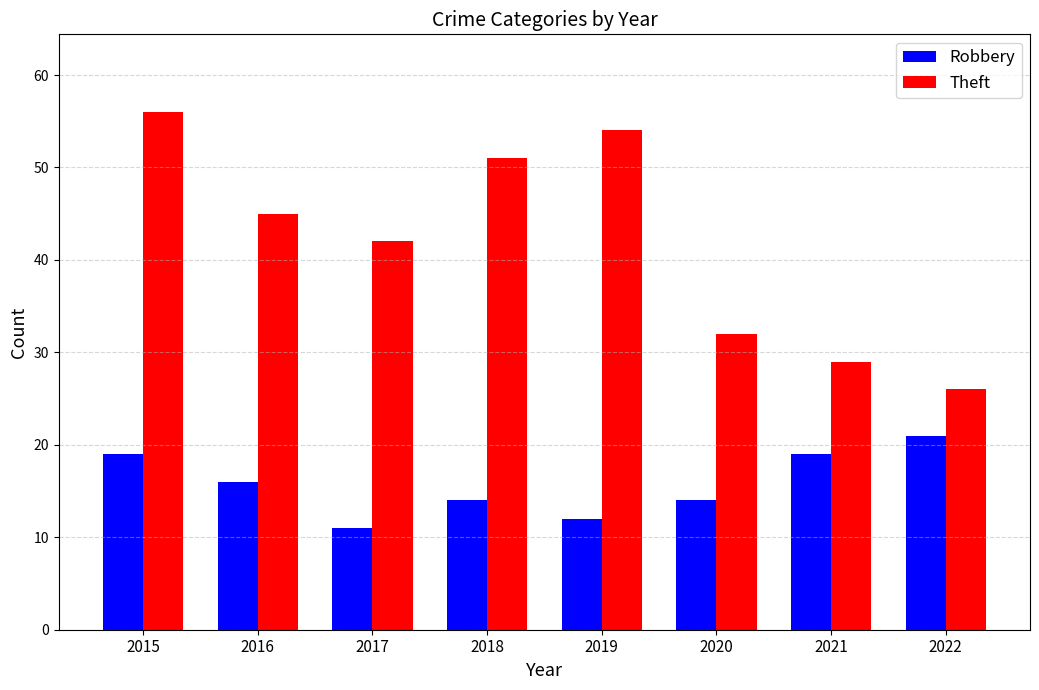

Where is Robbery nearest to the value 16?

2016